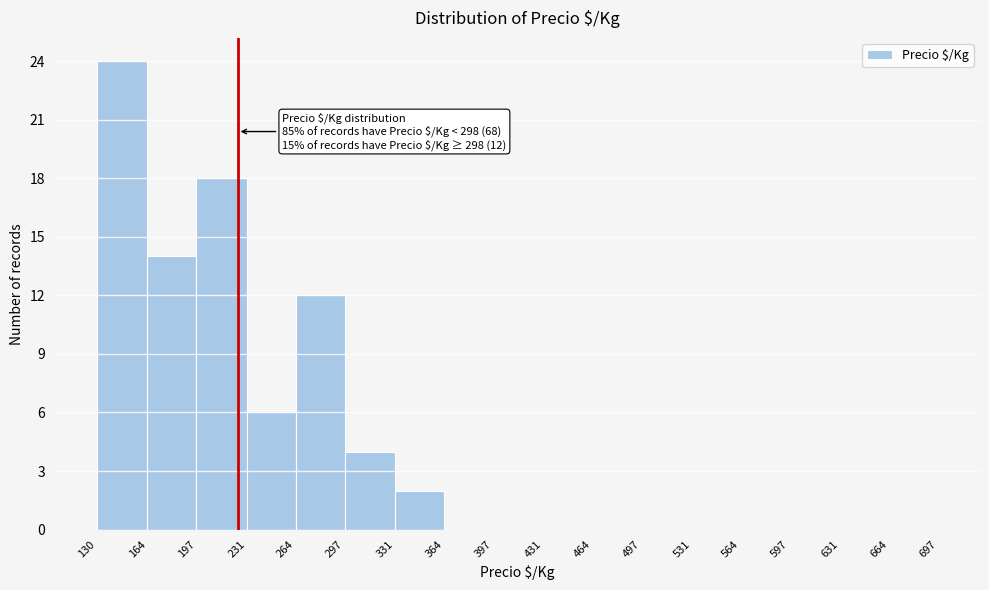

Over which range of the x-axis is the bar tallest?

130 to 164